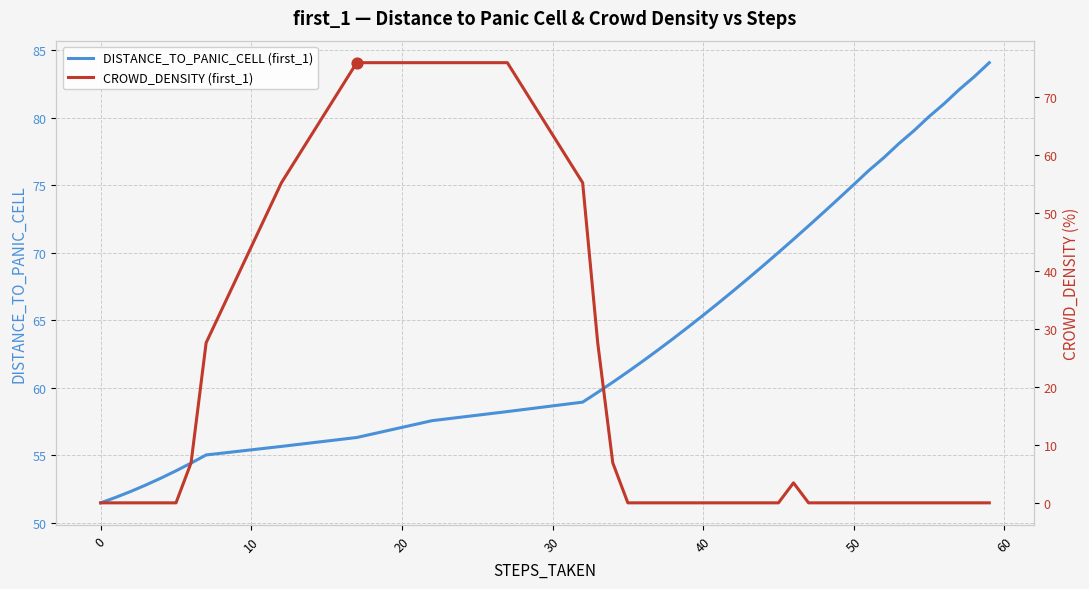

Which series has the largest total across all categories?

DISTANCE_TO_PANIC_CELL (first_1)